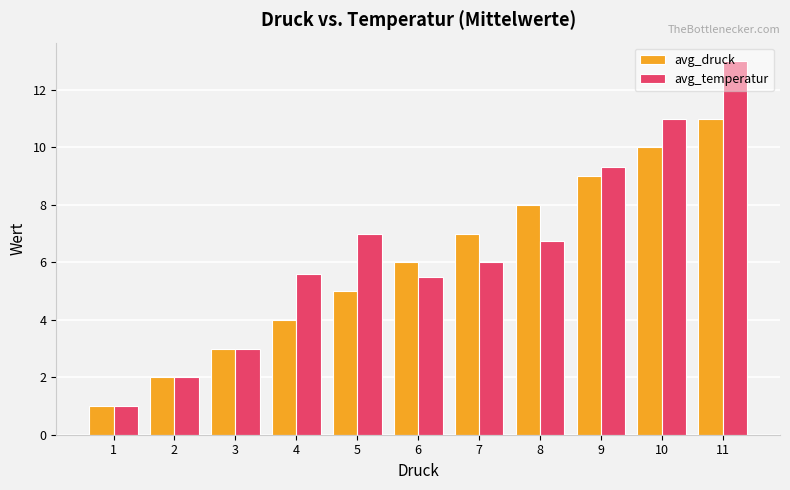

True or false: avg_druck has a value of 11.0 at 11.

True